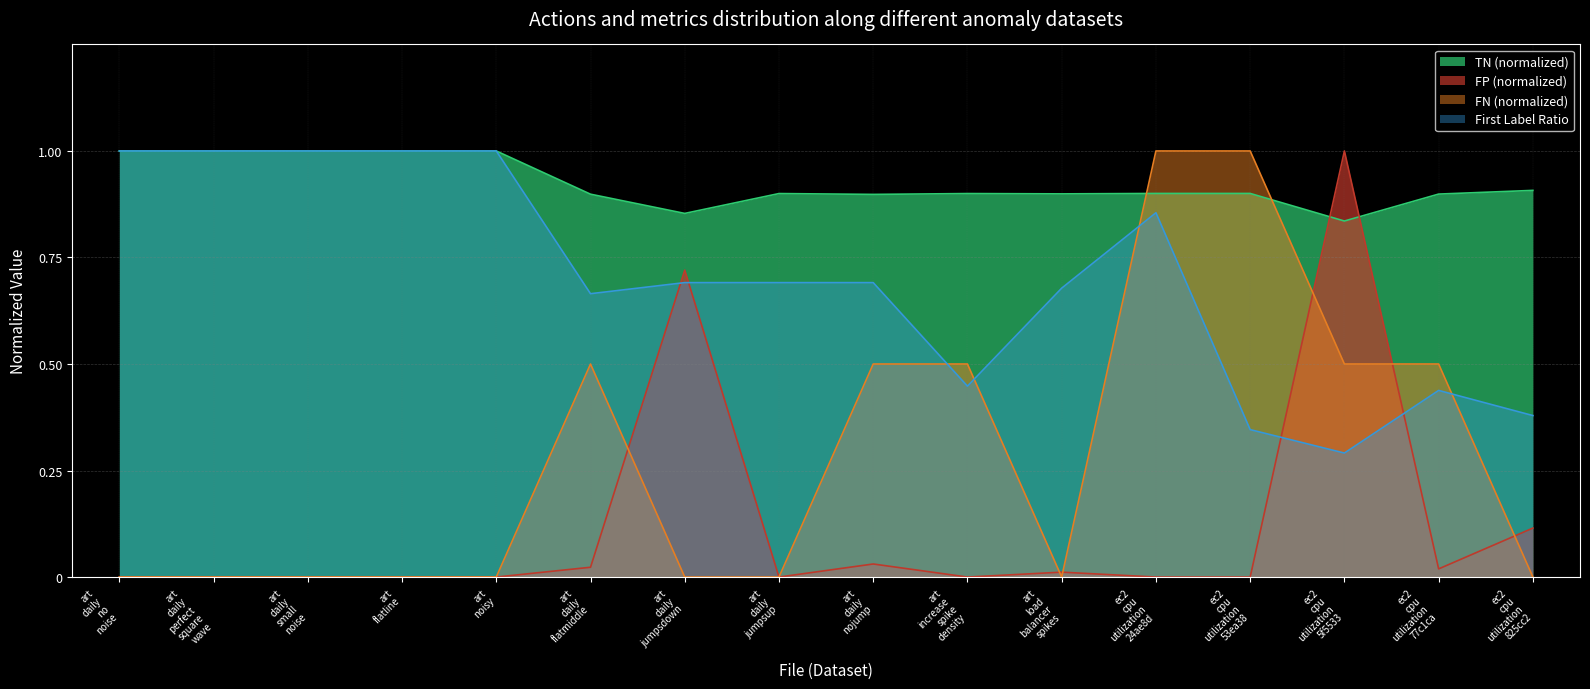

What are all the series names shown in the legend?

TN (normalized), FP (normalized), FN (normalized), First Label Ratio